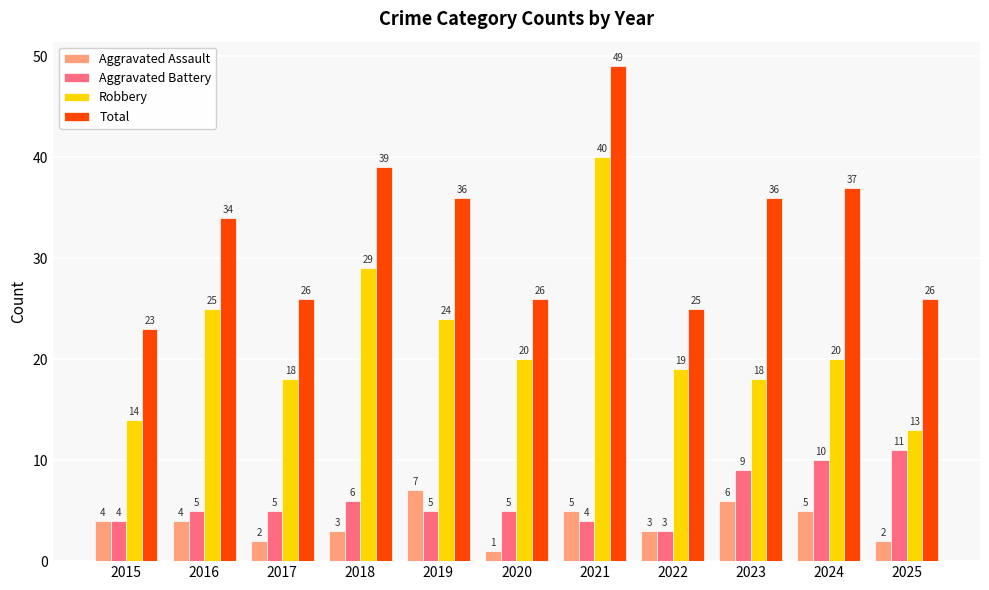

Which category has the highest value in the Total series?

2021